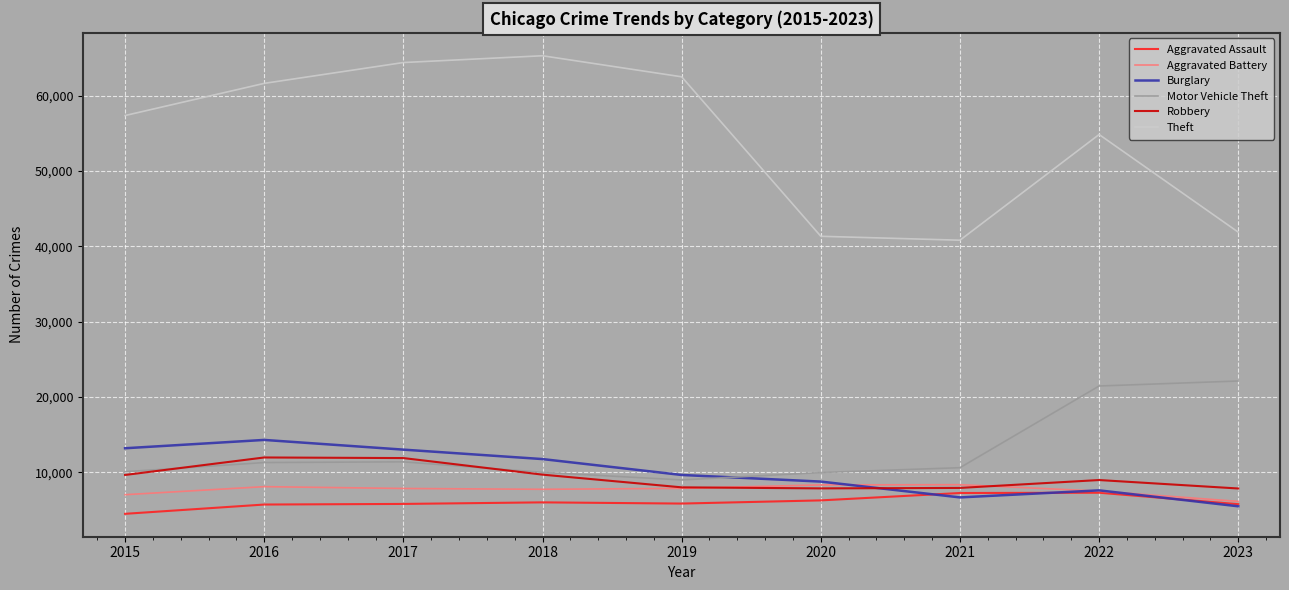

Does the chart have visible grid lines?

Yes